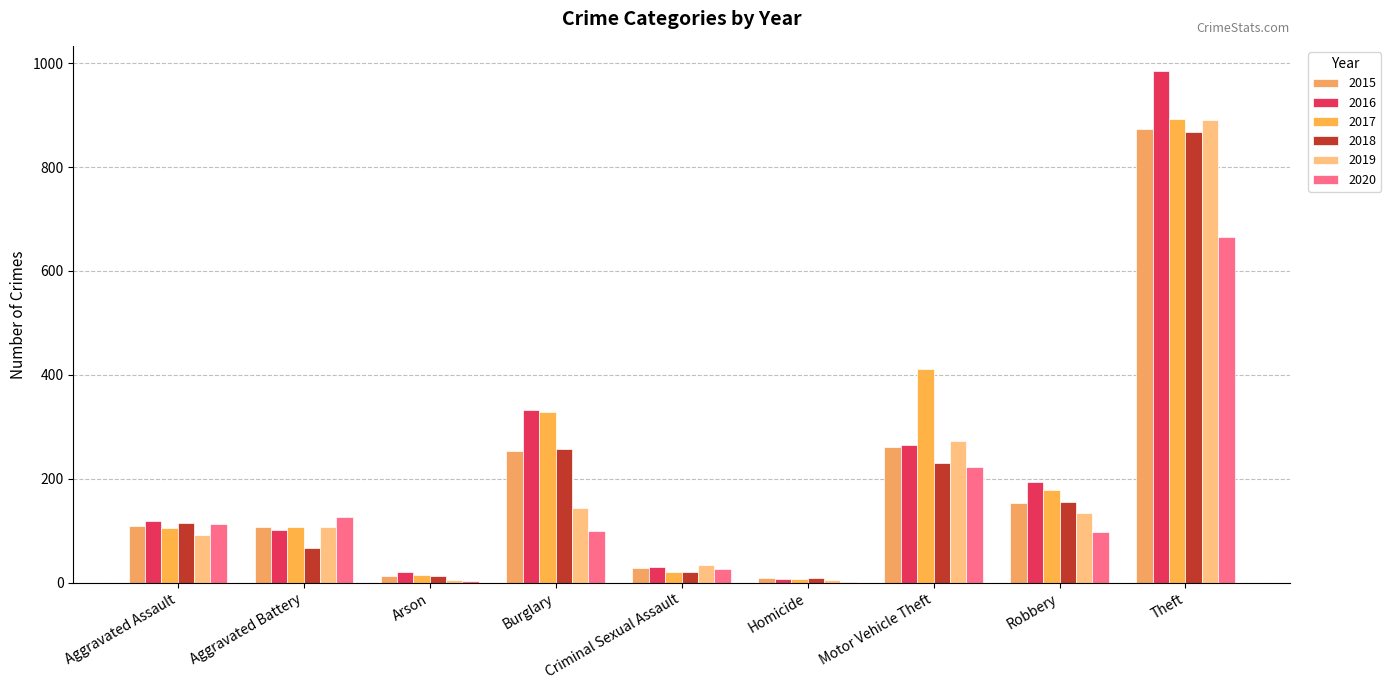

How many data points does each series have?

9